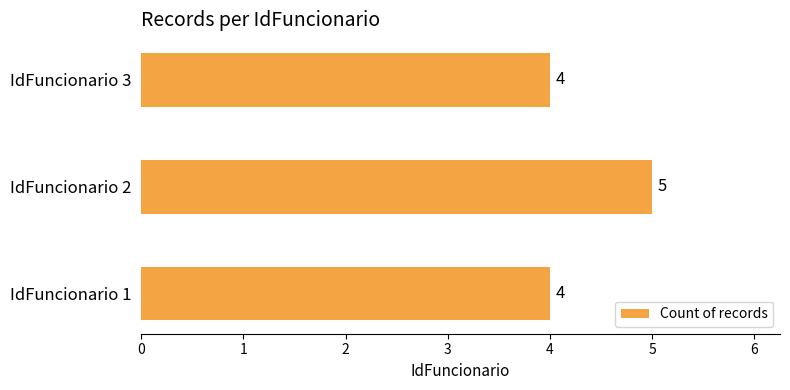

The value at IdFuncionario 1 is 2. True or false?

False